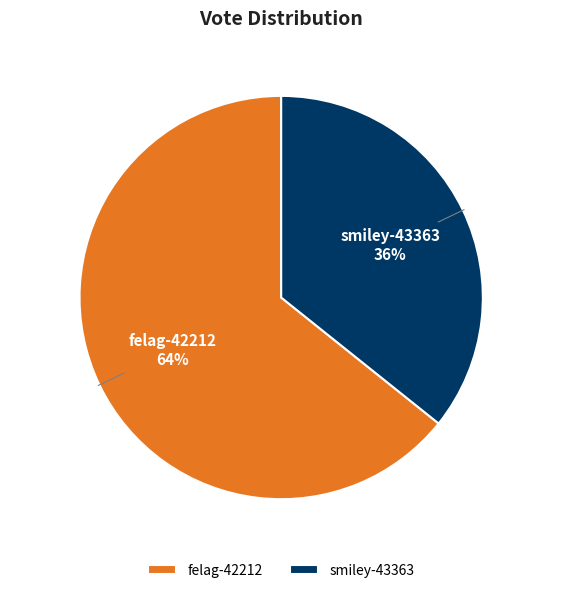

What percentage is the smiley-43363 slice, to the nearest percent?

36%